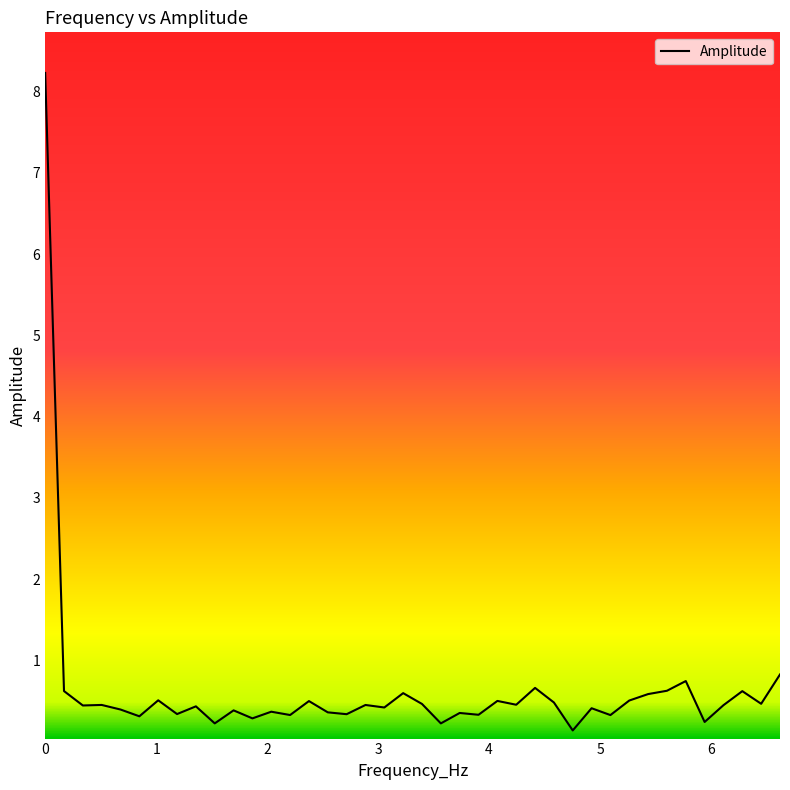

What is the greatest value displayed?

8.2